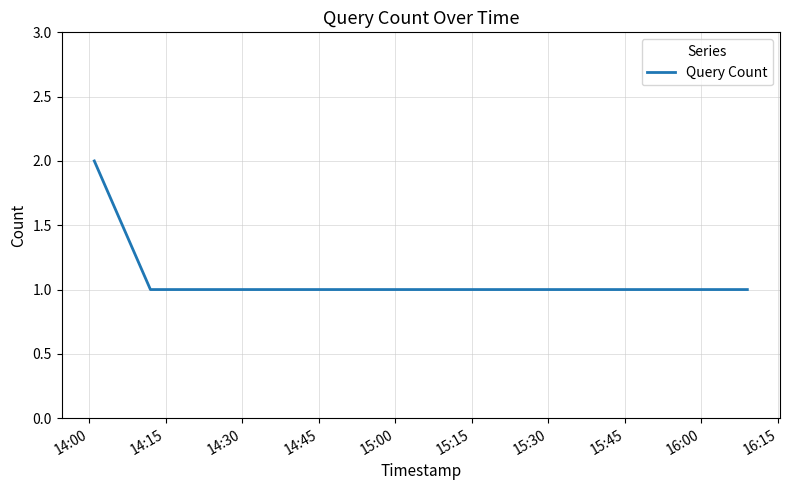

What is the sum of all values?

5